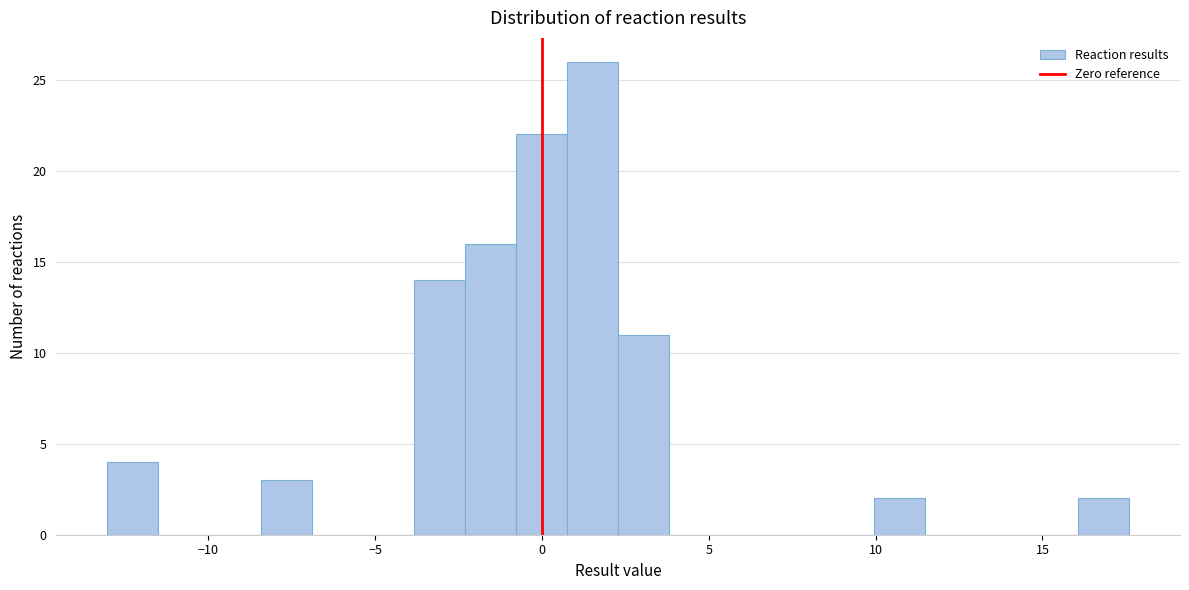

Read against the x-axis, roughly where is the centre of the tallest bar?

1.5